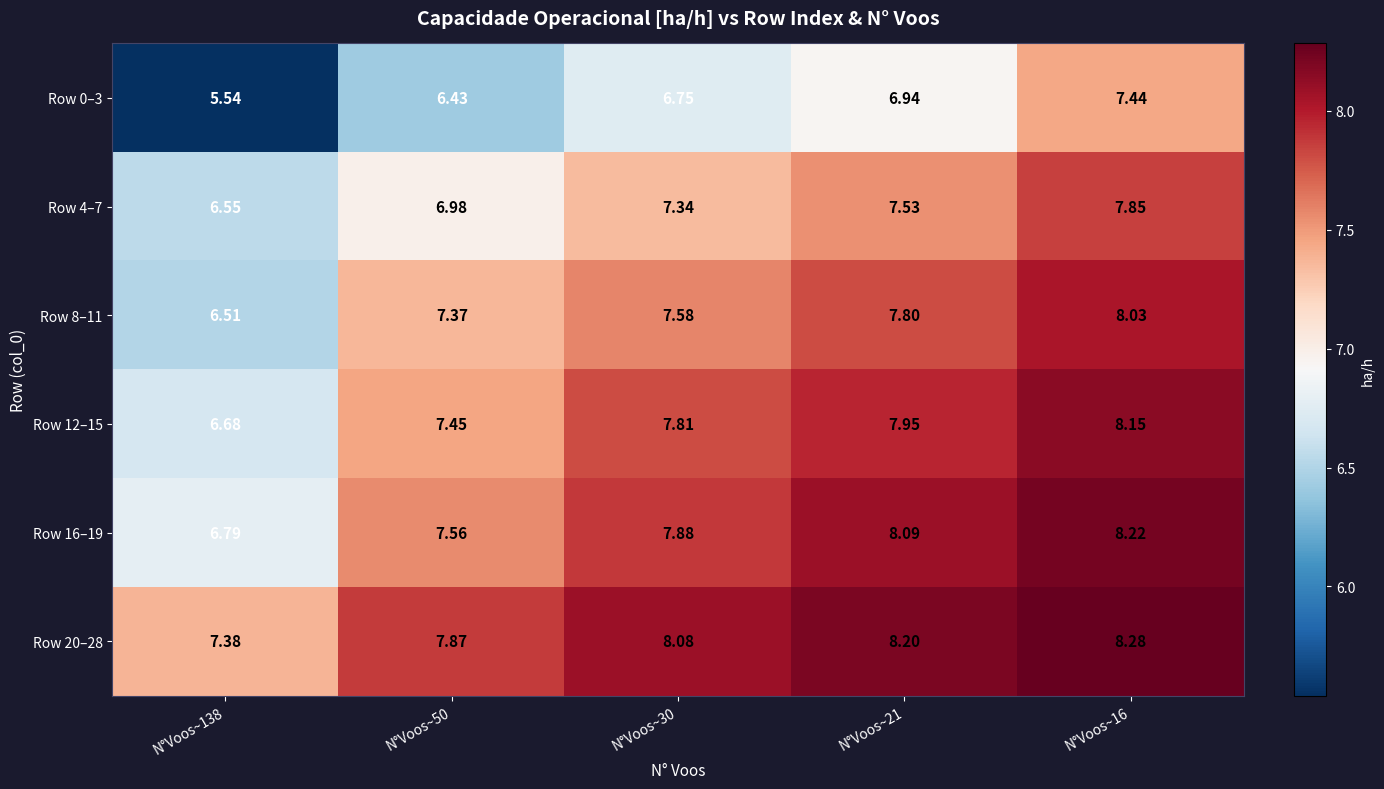

Is the value of Row 8–11 at N°Voos~16 greater than the value of Row 12–15 at N°Voos~16?

No